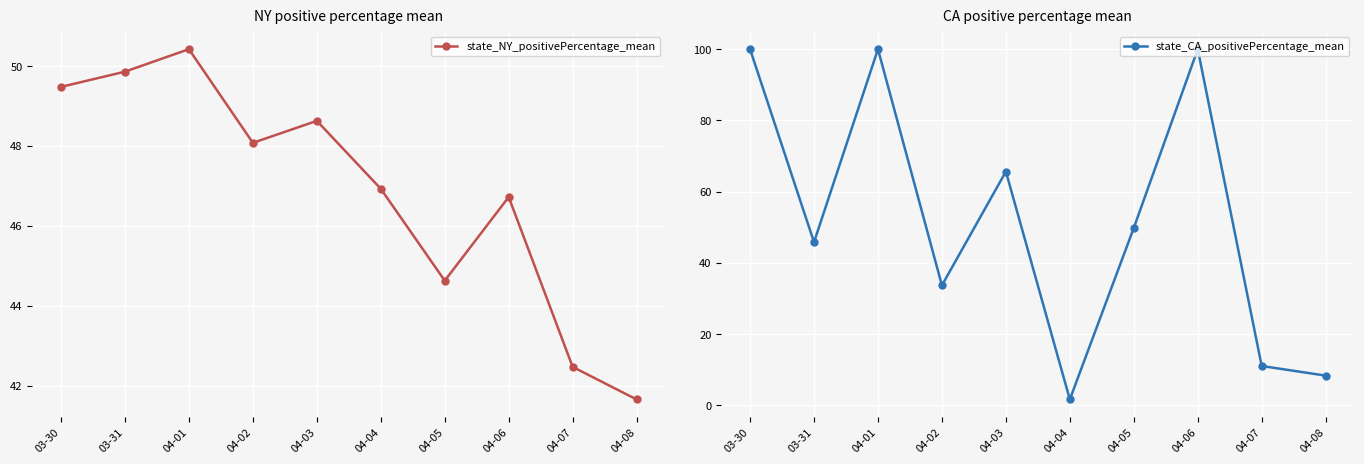

What is the sum of the state_NY_positivePercentage_mean values at 04-08 and 04-06?

88.4